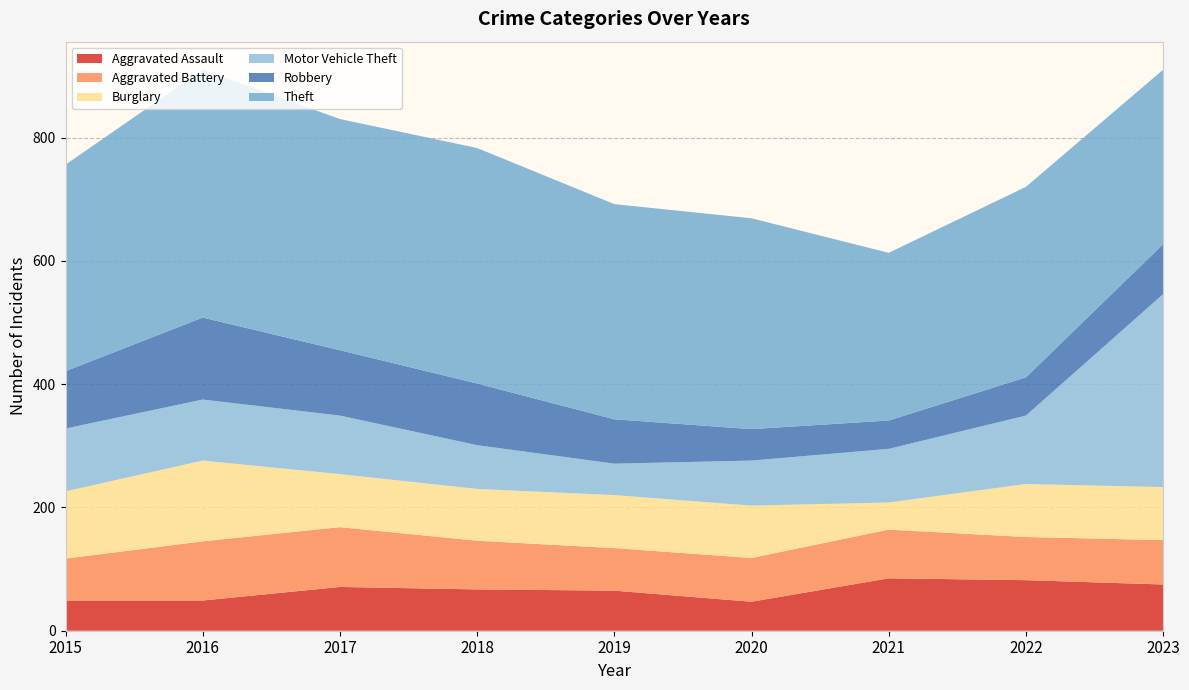

Reading right to left, transcribe all the data shown in this chart.

Aggravated Assault: 2023=75	2022=82	2021=85	2020=47	2019=65	2018=67	2017=71	2016=49	2015=49
Aggravated Battery: 2023=72	2022=70	2021=79	2020=71	2019=69	2018=79	2017=97	2016=96	2015=68
Burglary: 2023=86	2022=86	2021=44	2020=85	2019=86	2018=84	2017=86	2016=131	2015=109
Motor Vehicle Theft: 2023=313	2022=111	2021=87	2020=73	2019=51	2018=71	2017=95	2016=99	2015=102
Robbery: 2023=81	2022=62	2021=46	2020=51	2019=72	2018=100	2017=106	2016=133	2015=93
Theft: 2023=283	2022=309	2021=272	2020=342	2019=349	2018=382	2017=375	2016=402	2015=335